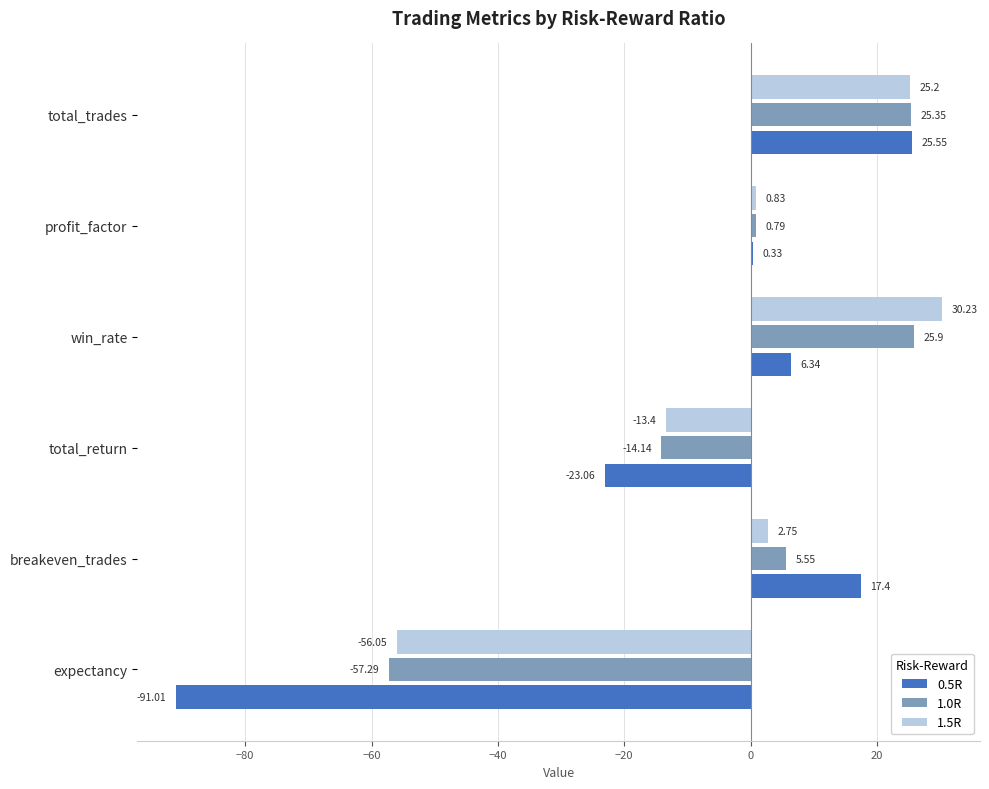

What is the sum of all 1.0R values?

-13.8